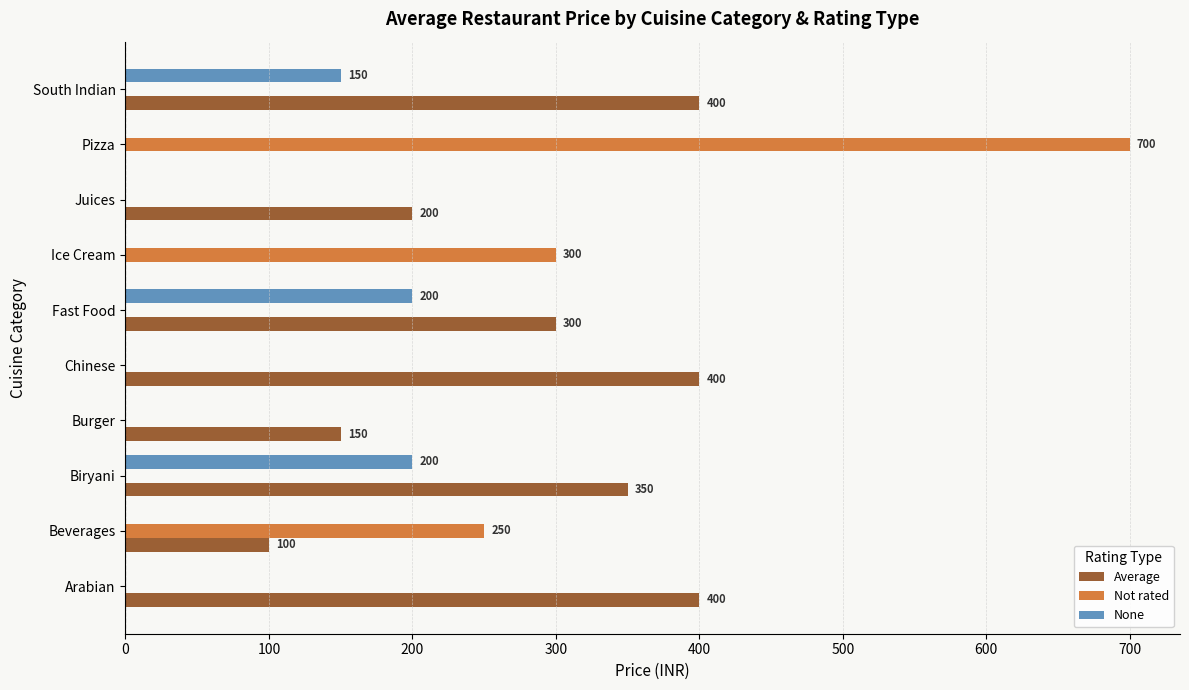

What is the sum of the Not rated values at Biryani and Pizza?

700